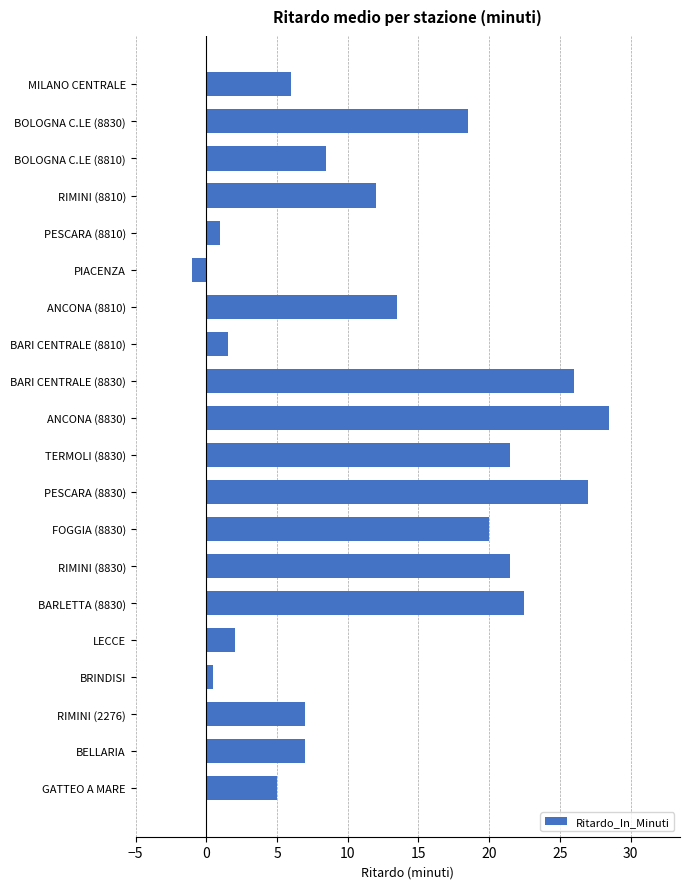

True or false: the data shows 5.0 at GATTEO A MARE.

True